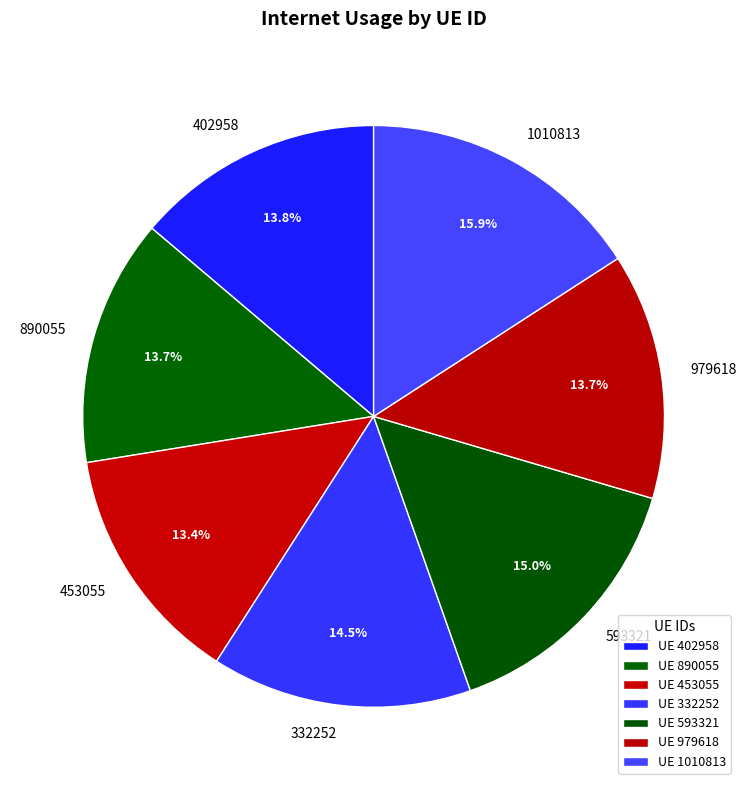

Do 890055 and 979618 together represent more than half of the pie?

No